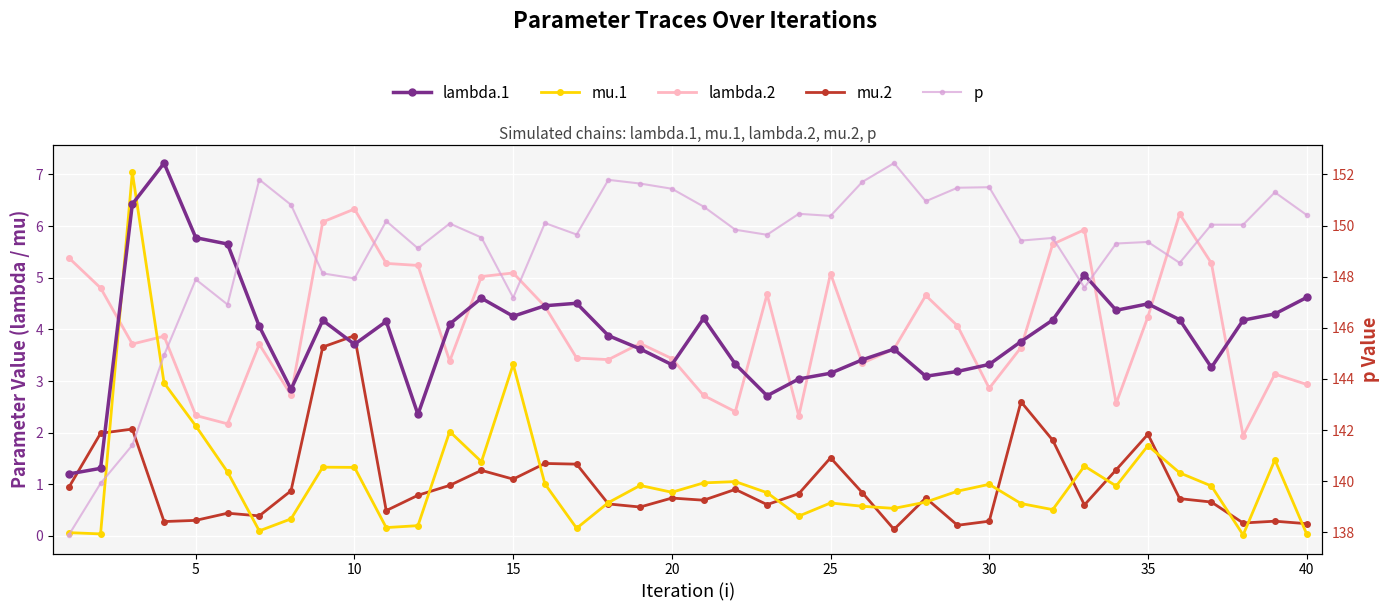

Which series has the widest spread of values?

p